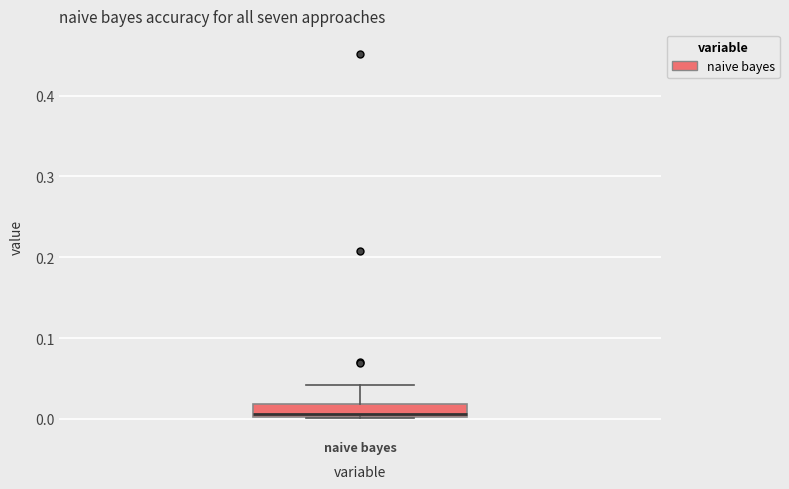

Read this box plot against the y-axis: the position of the median line, the range covered by the box, and the ends of both whiskers. The values are not printed on the chart, so give them approximately, as read against the axis.

median 0.01, box 0.00 to 0.02, whiskers 0.00 to 0.04